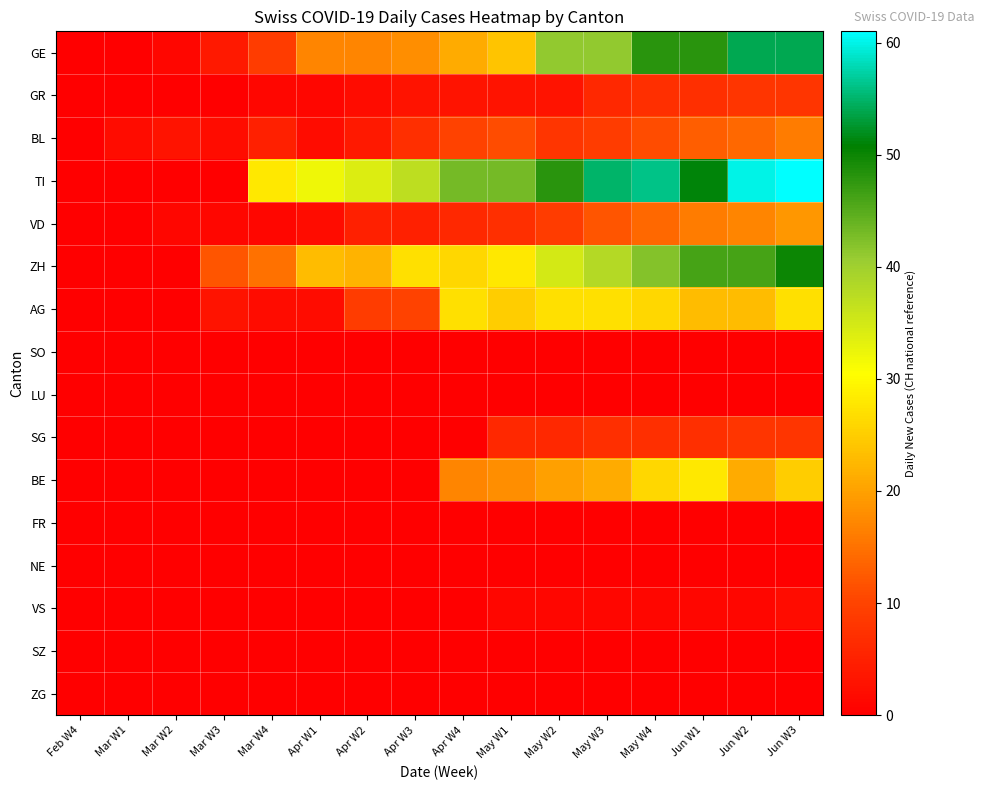

Reading left to right, transcribe all the data shown in this chart.

GE: Feb W4=0	Mar W1=0	Mar W2=1	Mar W3=4	Mar W4=9	Apr W1=17	Apr W2=17	Apr W3=18	Apr W4=21	May W1=24	May W2=41	May W3=41	May W4=48	Jun W1=48	Jun W2=54	Jun W3=54
GR: Feb W4=0	Mar W1=0	Mar W2=0	Mar W3=0	Mar W4=1	Apr W1=1	Apr W2=2	Apr W3=3	Apr W4=3	May W1=3	May W2=3	May W3=6	May W4=7	Jun W1=7	Jun W2=8	Jun W3=8
BL: Feb W4=0	Mar W1=2	Mar W2=3	Mar W3=2	Mar W4=5	Apr W1=2	Apr W2=4	Apr W3=7	Apr W4=10	May W1=11	May W2=8	May W3=9	May W4=11	Jun W1=13	Jun W2=14	Jun W3=16
TI: Feb W4=0	Mar W1=0	Mar W2=0	Mar W3=0	Mar W4=28	Apr W1=32	Apr W2=34	Apr W3=37	Apr W4=43	May W1=43	May W2=48	May W3=55	May W4=56	Jun W1=51	Jun W2=60	Jun W3=61
VD: Feb W4=0	Mar W1=0	Mar W2=1	Mar W3=1	Mar W4=1	Apr W1=2	Apr W2=5	Apr W3=5	Apr W4=6	May W1=7	May W2=9	May W3=12	May W4=14	Jun W1=16	Jun W2=17	Jun W3=19
ZH: Feb W4=0	Mar W1=0	Mar W2=0	Mar W3=12	Mar W4=15	Apr W1=23	Apr W2=22	Apr W3=27	Apr W4=26	May W1=28	May W2=35	May W3=38	May W4=42	Jun W1=46	Jun W2=46	Jun W3=50
AG: Feb W4=0	Mar W1=0	Mar W2=0	Mar W3=3	Mar W4=2	Apr W1=2	Apr W2=9	Apr W3=10	Apr W4=27	May W1=25	May W2=27	May W3=27	May W4=26	Jun W1=23	Jun W2=23	Jun W3=27
SO: Feb W4=0	Mar W1=0	Mar W2=0	Mar W3=0	Mar W4=0	Apr W1=0	Apr W2=0	Apr W3=0	Apr W4=0	May W1=0	May W2=0	May W3=0	May W4=0	Jun W1=0	Jun W2=0	Jun W3=0
LU: Feb W4=0	Mar W1=0	Mar W2=0	Mar W3=0	Mar W4=0	Apr W1=0	Apr W2=0	Apr W3=0	Apr W4=0	May W1=0	May W2=0	May W3=0	May W4=0	Jun W1=0	Jun W2=0	Jun W3=0
SG: Feb W4=0	Mar W1=0	Mar W2=0	Mar W3=0	Mar W4=0	Apr W1=0	Apr W2=0	Apr W3=0	Apr W4=0	May W1=6	May W2=6	May W3=7	May W4=7	Jun W1=7	Jun W2=8	Jun W3=8
BE: Feb W4=0	Mar W1=0	Mar W2=0	Mar W3=0	Mar W4=0	Apr W1=0	Apr W2=0	Apr W3=0	Apr W4=17	May W1=18	May W2=20	May W3=21	May W4=26	Jun W1=28	Jun W2=21	Jun W3=25
FR: Feb W4=0	Mar W1=0	Mar W2=0	Mar W3=0	Mar W4=0	Apr W1=0	Apr W2=0	Apr W3=0	Apr W4=0	May W1=0	May W2=0	May W3=0	May W4=0	Jun W1=0	Jun W2=0	Jun W3=0
NE: Feb W4=0	Mar W1=0	Mar W2=0	Mar W3=0	Mar W4=0	Apr W1=0	Apr W2=0	Apr W3=0	Apr W4=0	May W1=0	May W2=0	May W3=0	May W4=0	Jun W1=0	Jun W2=0	Jun W3=0
VS: Feb W4=0	Mar W1=0	Mar W2=0	Mar W3=0	Mar W4=0	Apr W1=0	Apr W2=0	Apr W3=0	Apr W4=0	May W1=1	May W2=1	May W3=1	May W4=1	Jun W1=1	Jun W2=1	Jun W3=2
SZ: Feb W4=0	Mar W1=0	Mar W2=0	Mar W3=0	Mar W4=0	Apr W1=0	Apr W2=0	Apr W3=0	Apr W4=0	May W1=0	May W2=0	May W3=0	May W4=0	Jun W1=0	Jun W2=0	Jun W3=0
ZG: Feb W4=0	Mar W1=0	Mar W2=0	Mar W3=0	Mar W4=0	Apr W1=0	Apr W2=0	Apr W3=0	Apr W4=0	May W1=0	May W2=0	May W3=0	May W4=0	Jun W1=0	Jun W2=0	Jun W3=0